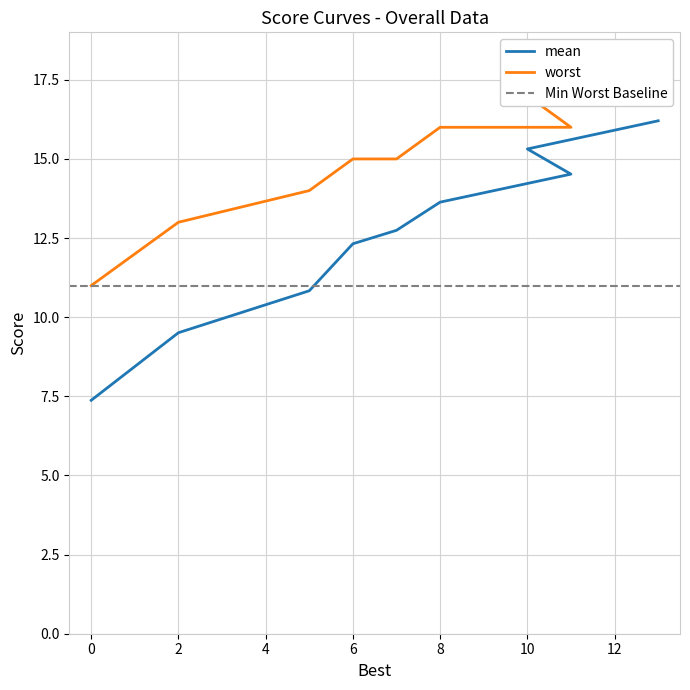

What is the highest value of the worst series?

17.0